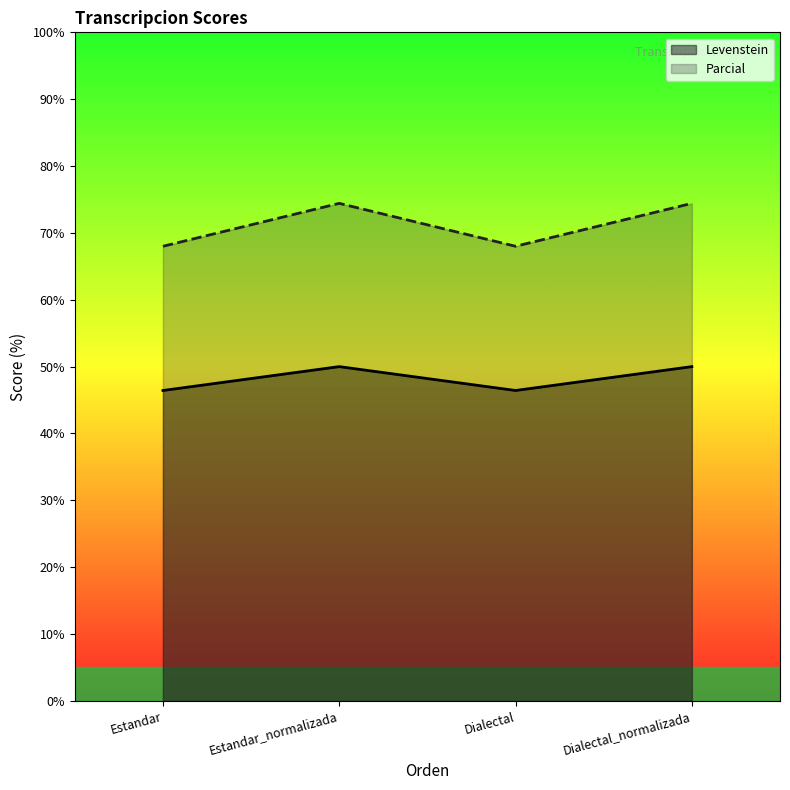

Between Estandar and Dialectal, which series saw the biggest shift?

Levenstein